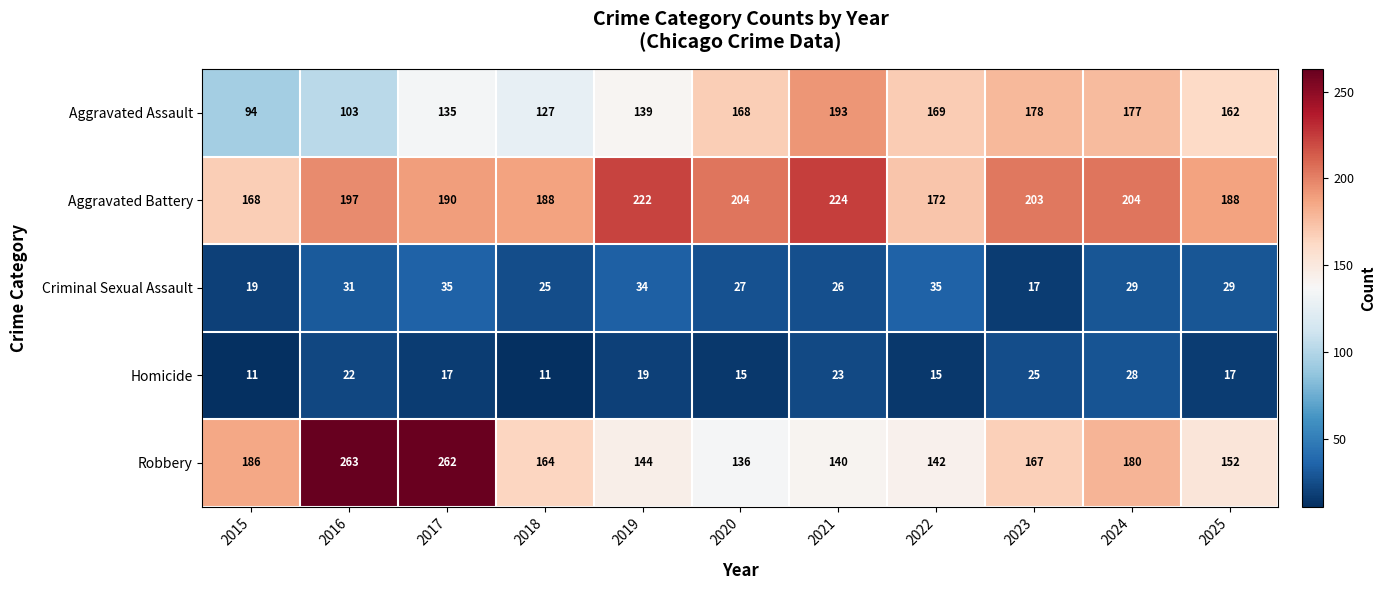

What is the total value across all series at 2021?

606